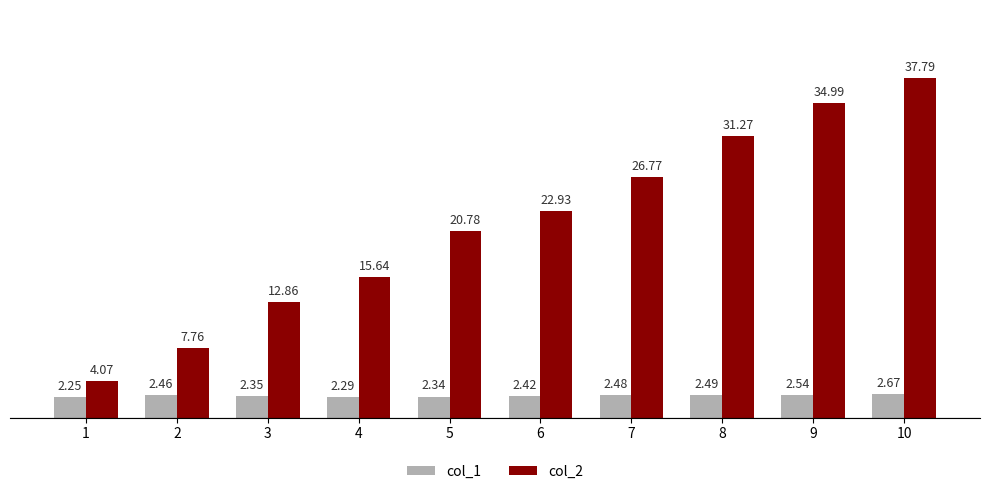

At how many categories does at least one series exceed 6?

9